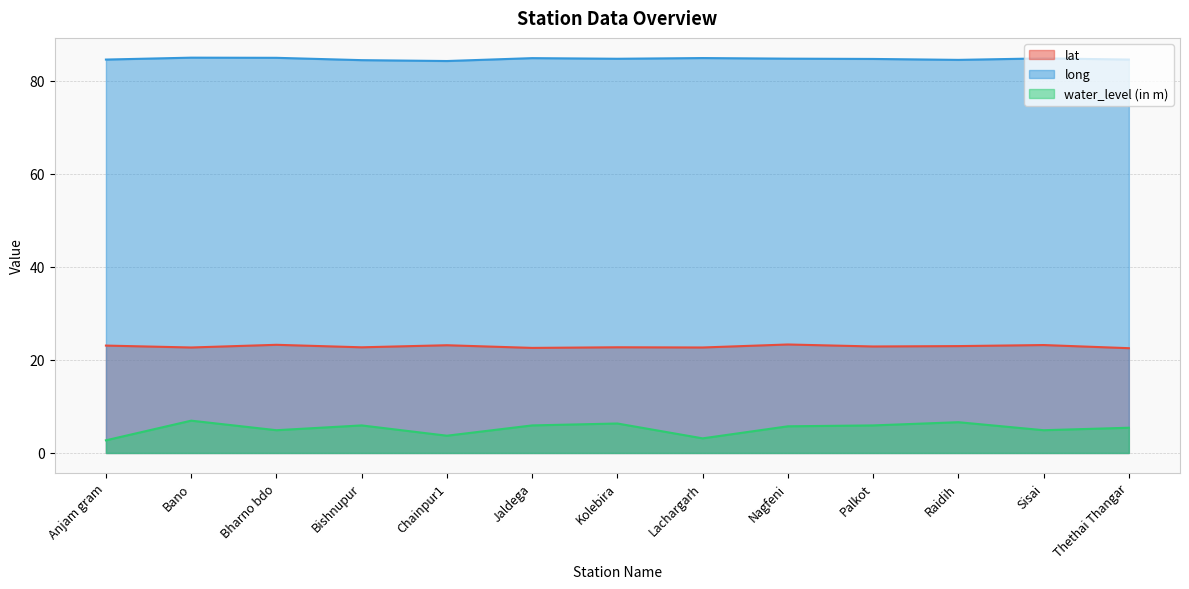

What is the difference between the highest and lowest values at Jaldega?

78.9